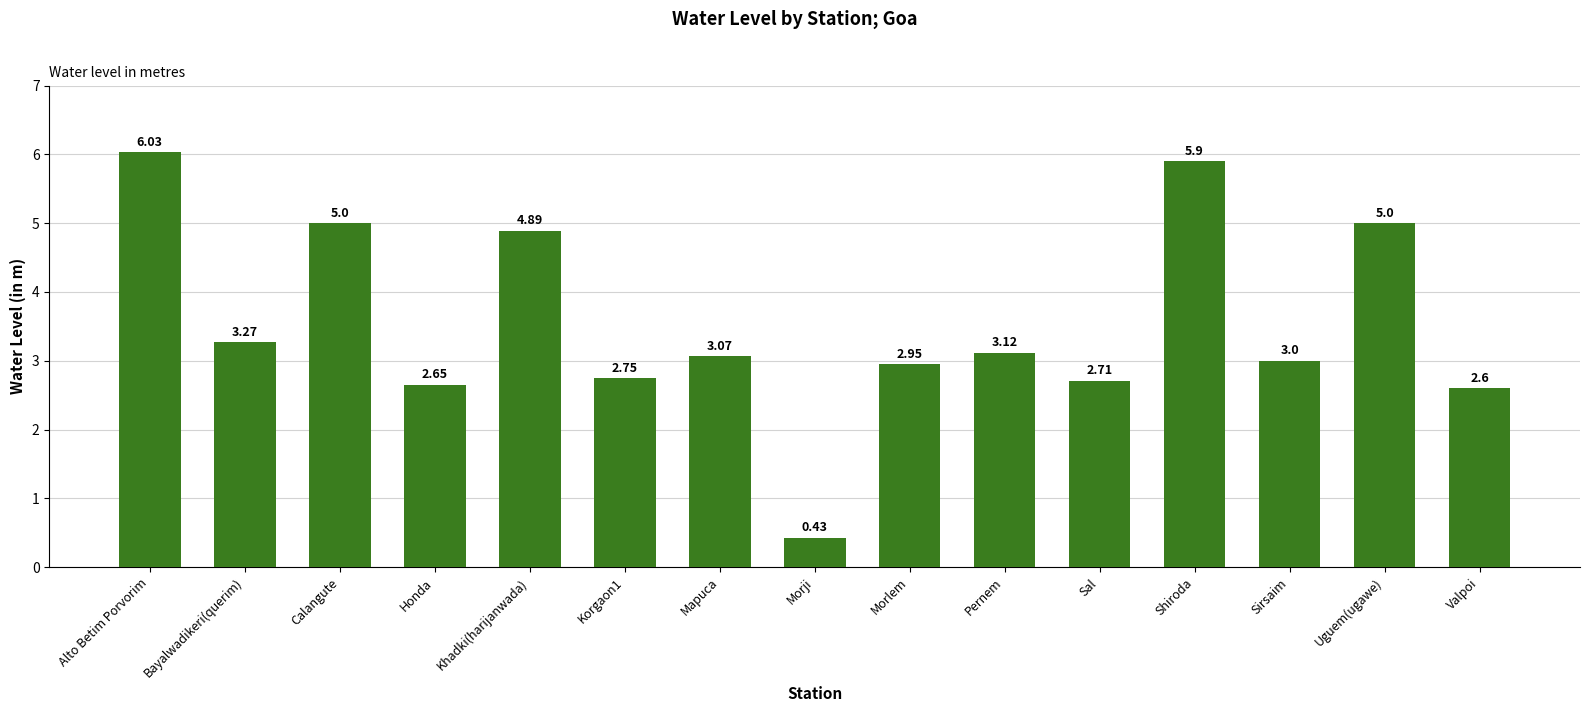

What is the change in value from Calangute to Shiroda?

+0.9